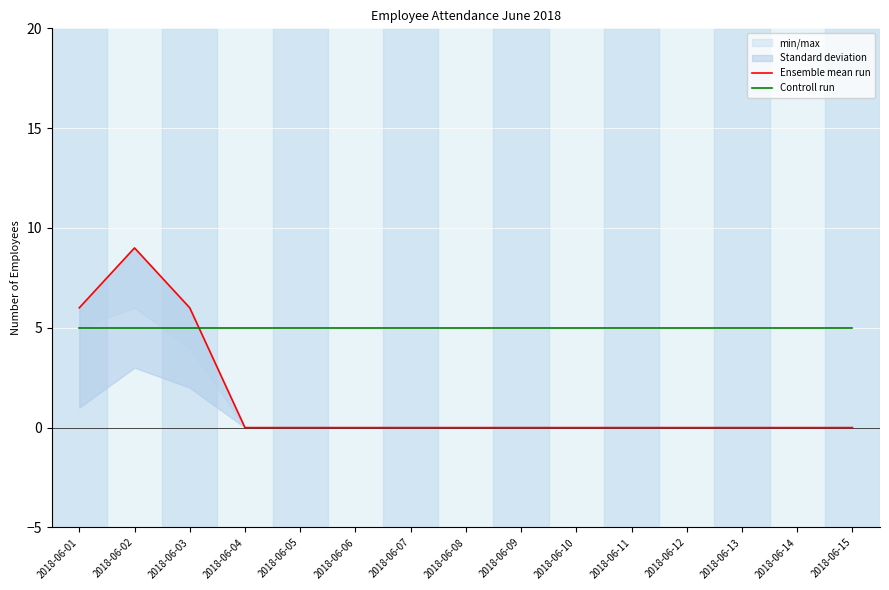

Which label corresponds to the largest value in the chart?

2018-06-02